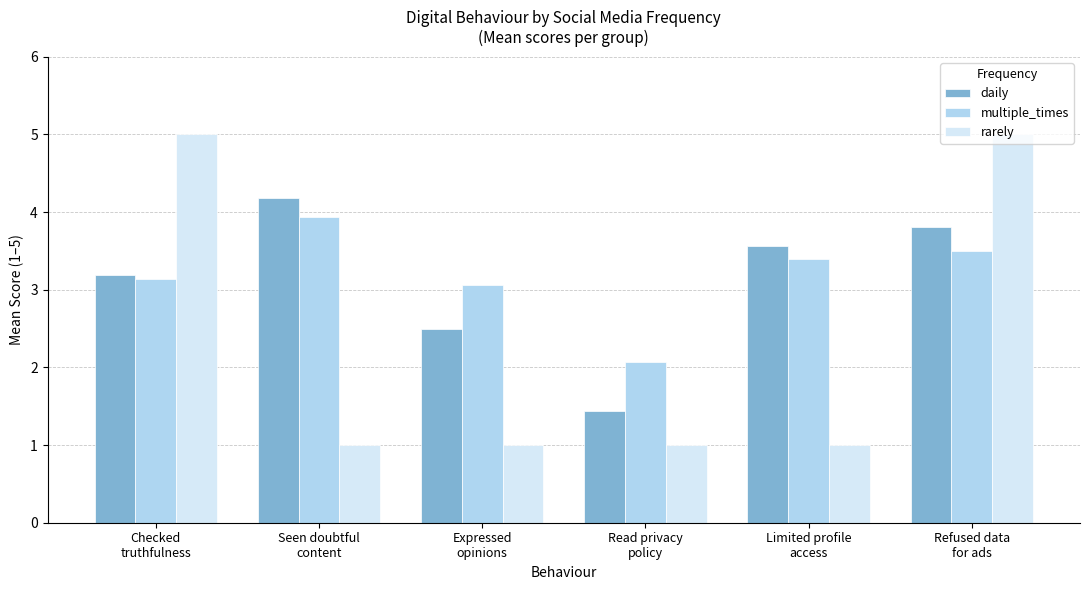

What are all the series names shown in the legend?

daily, multiple_times, rarely